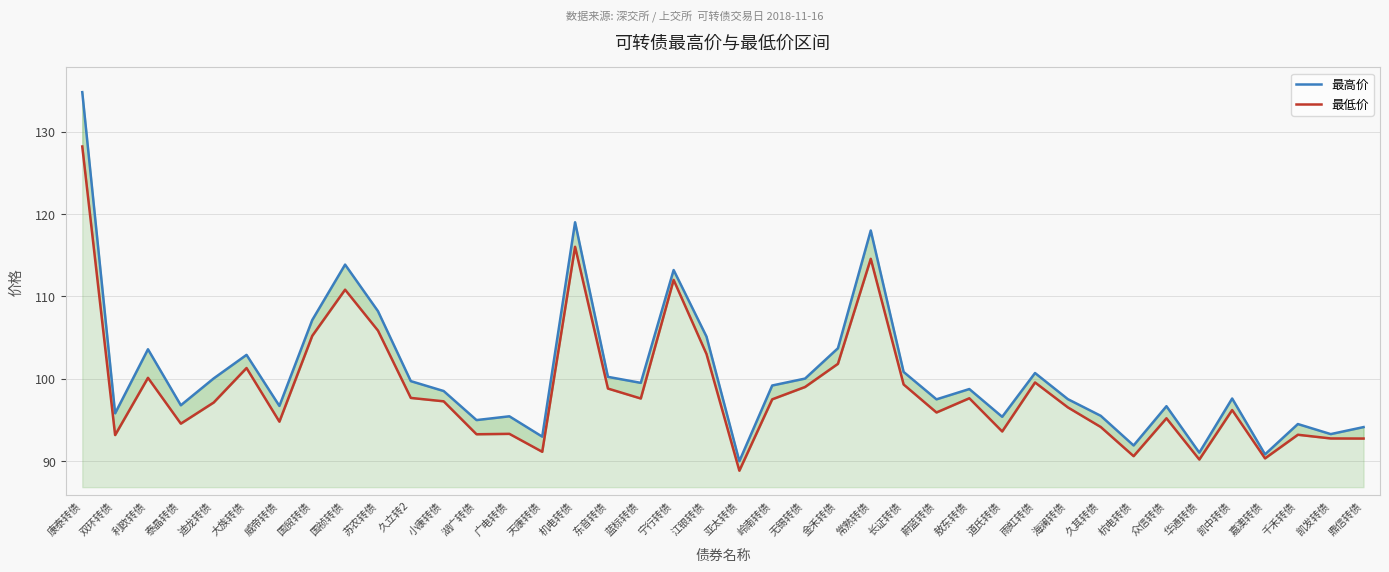

At which category does 最高价 reach its first local valley?

双环转债